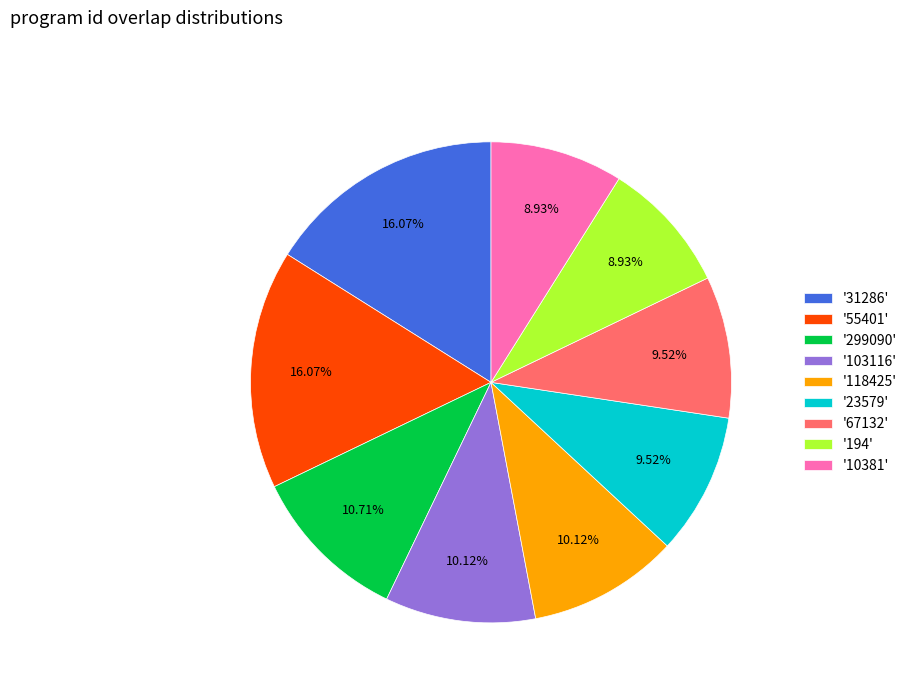

Combined, do '194' and '299090' account for over 50%?

No